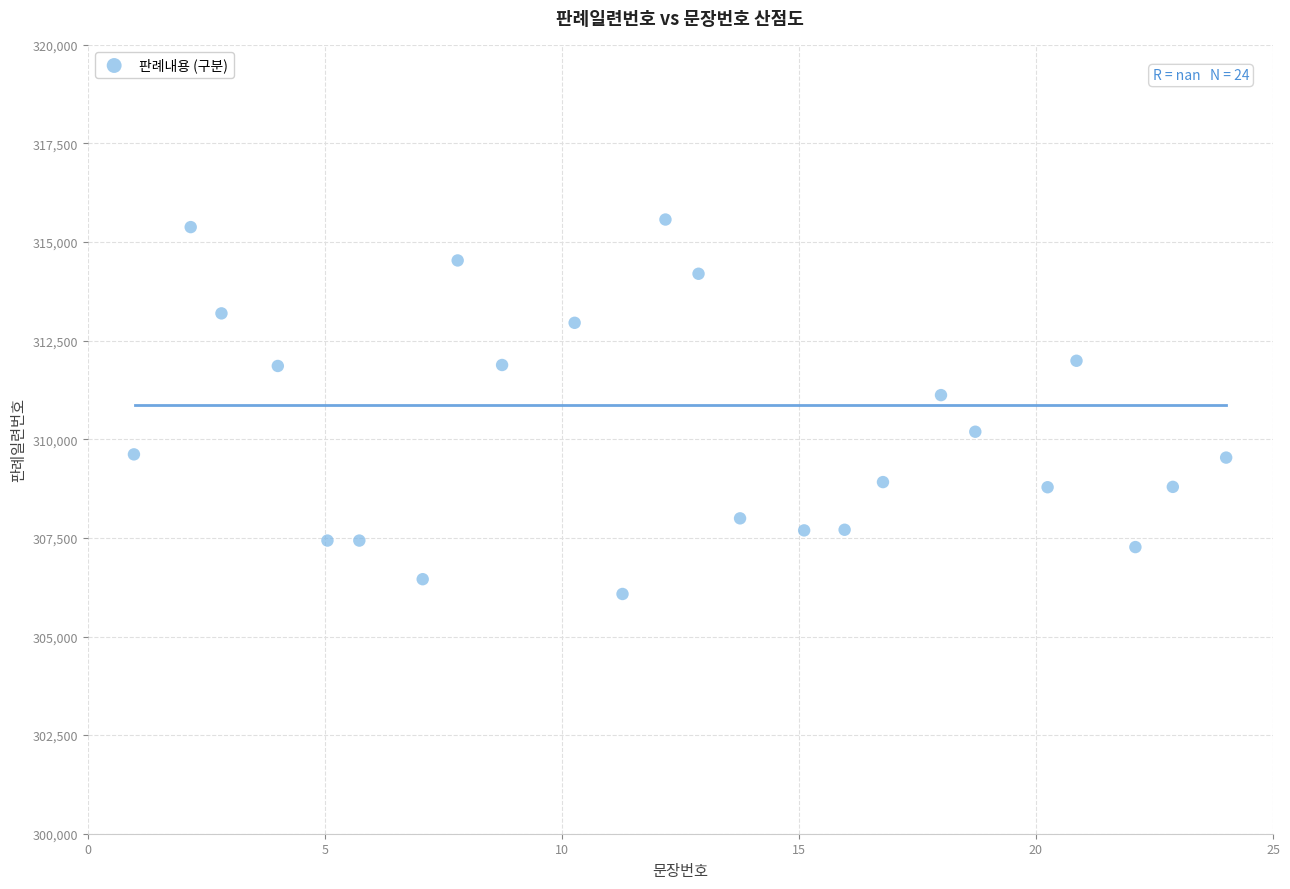

What is the range of X values (max minus min)?

23.0